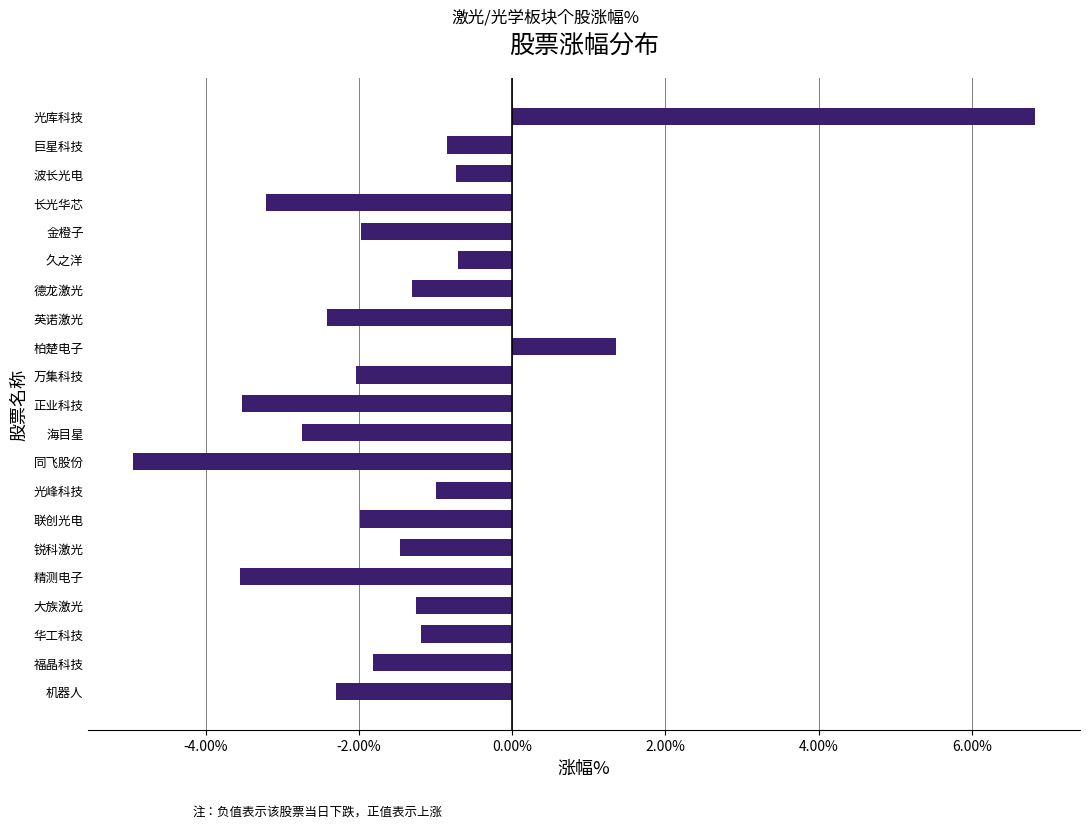

How many values are below zero?

19